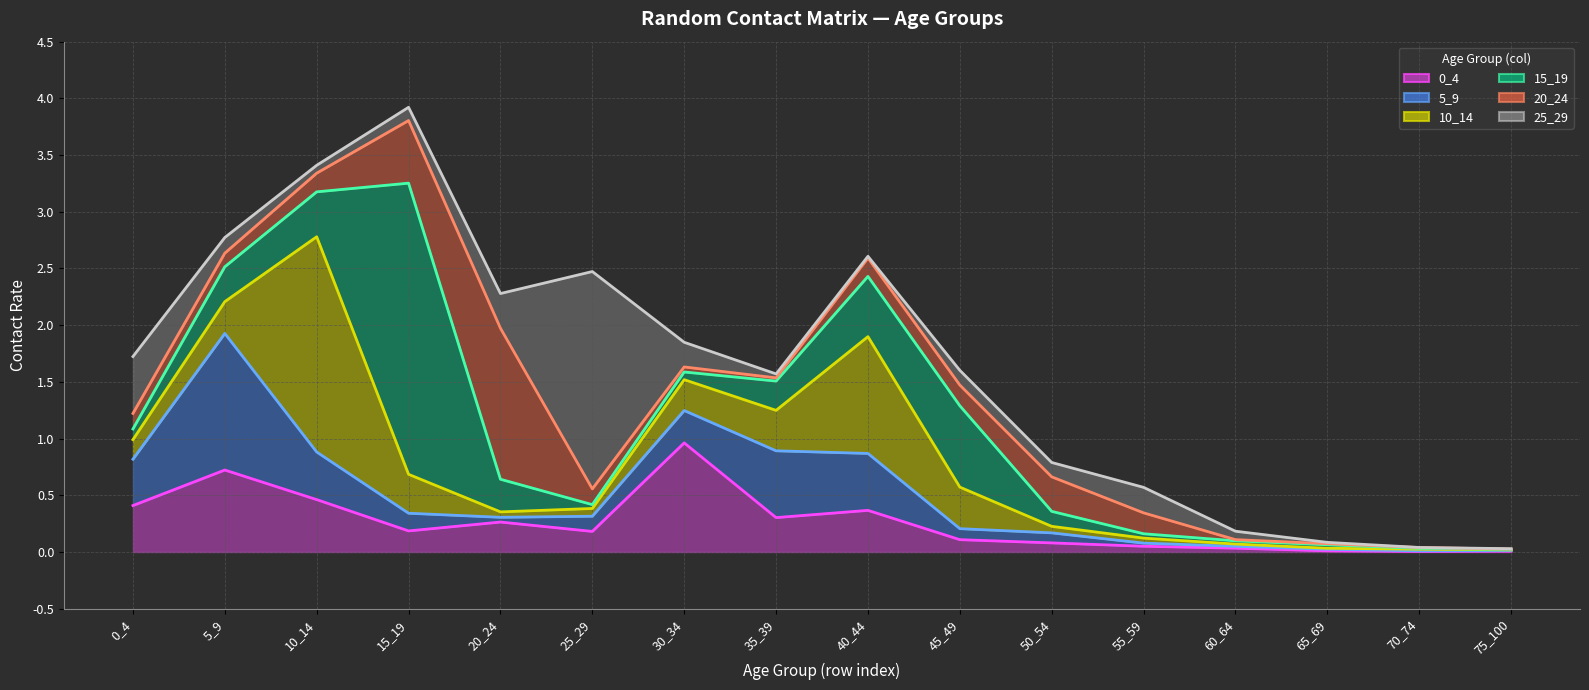

At how many categories does at least one series exceed 0?

16